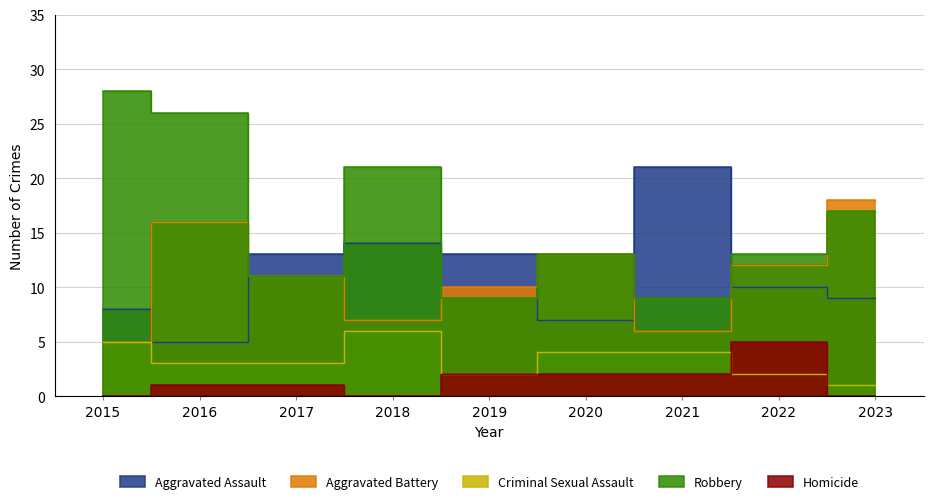

Count the Criminal Sexual Assault values in the range 2 to 4.

6